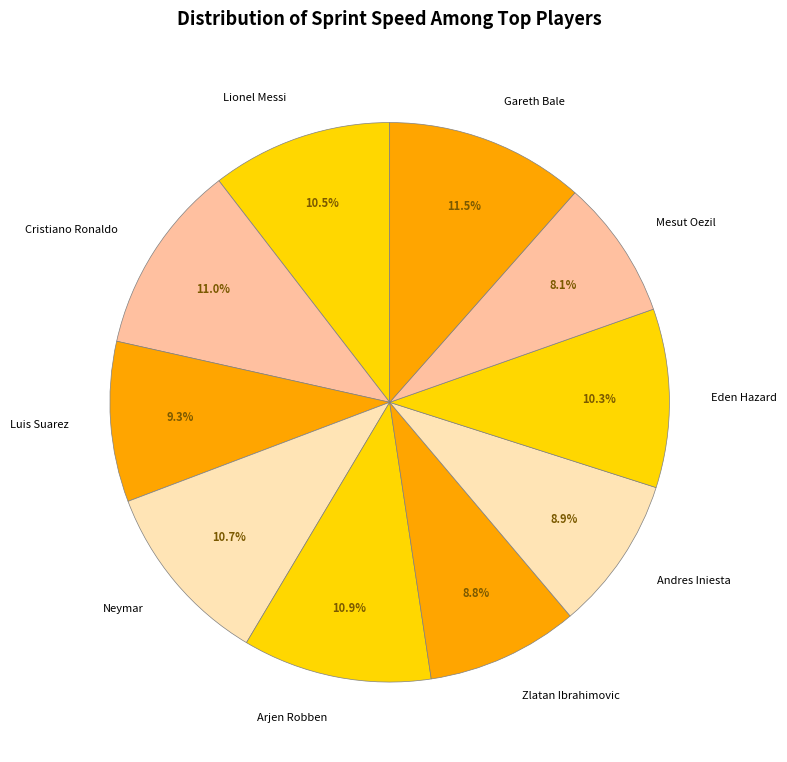

Combined, what portion of the pie is Arjen Robben and Luis Suarez?

20.2%